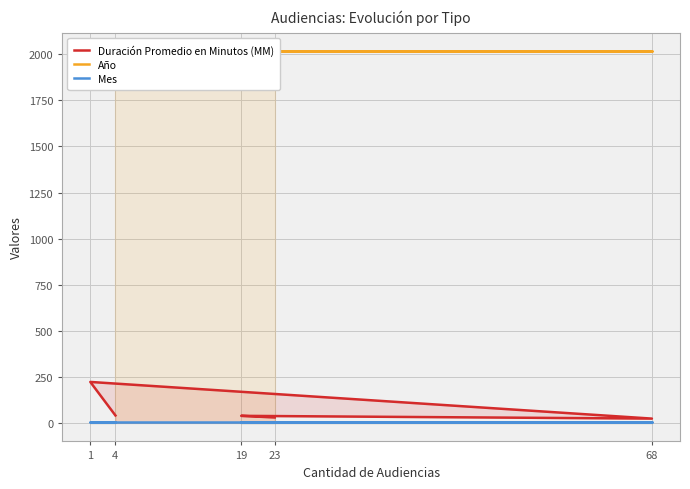

Reading left to right, transcribe all the data shown in this chart.

Duración Promedio en Minutos (MM): 40	222	23	38	29
Año: 2017	2017	2017	2017	2017
Mes: 5	5	5	5	5